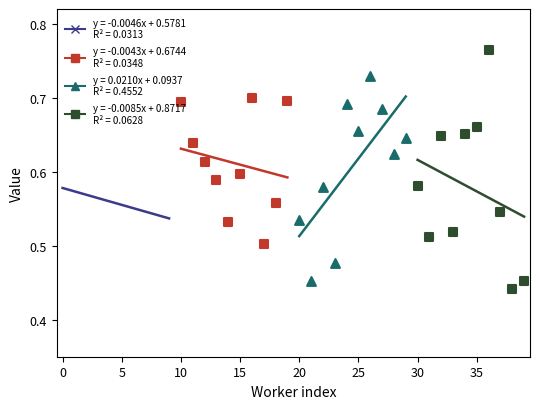

Which series reaches the maximum Y coordinate?

Group D